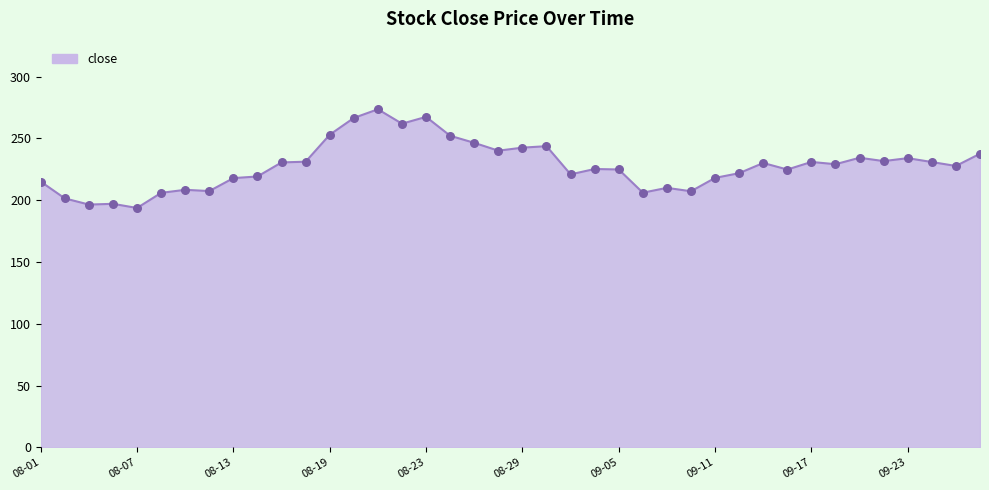

What is the smallest value displayed?

193.6